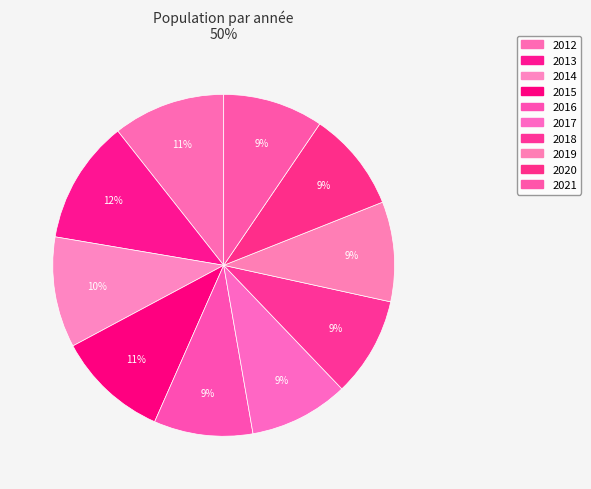

How many slices are in this pie chart?

10